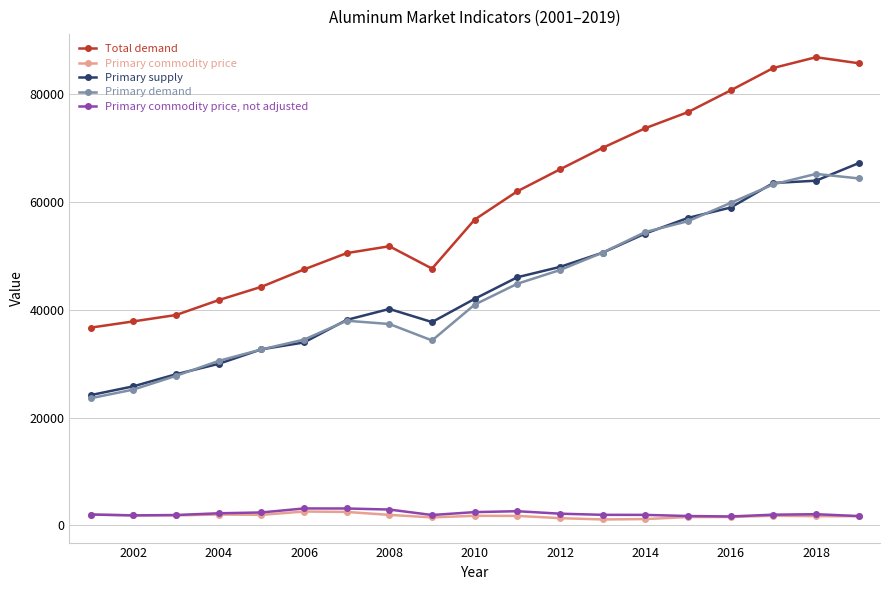

Which series has the largest range (max minus min)?

Total demand